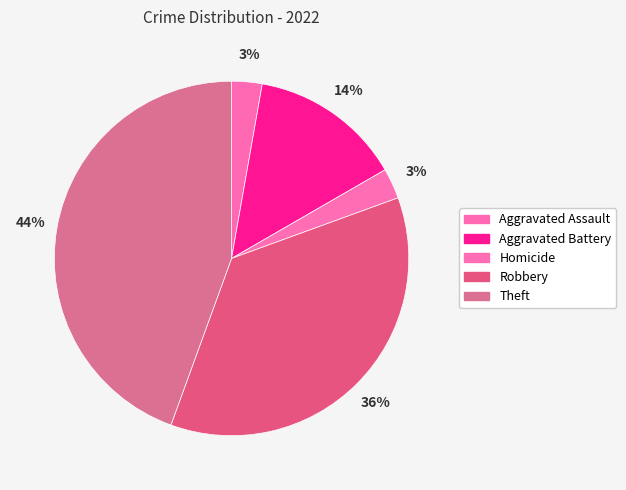

How many slices are in this pie chart?

5